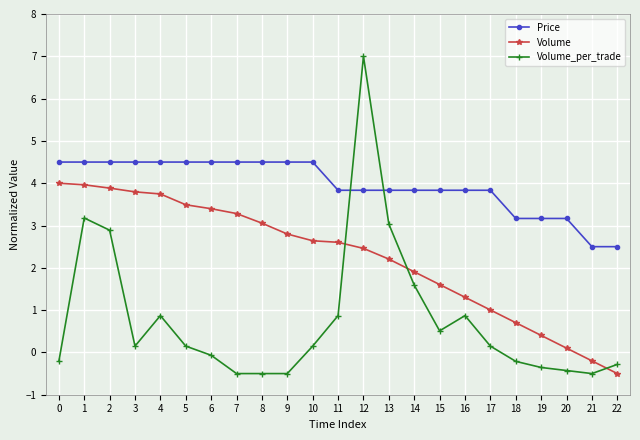

How many values in Volume_per_trade are below zero?

10